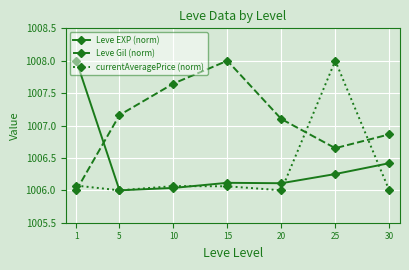

List the labels in order of Leve Gil (norm) value, largest first.

15, 10, 5, 20, 30, 25, 1